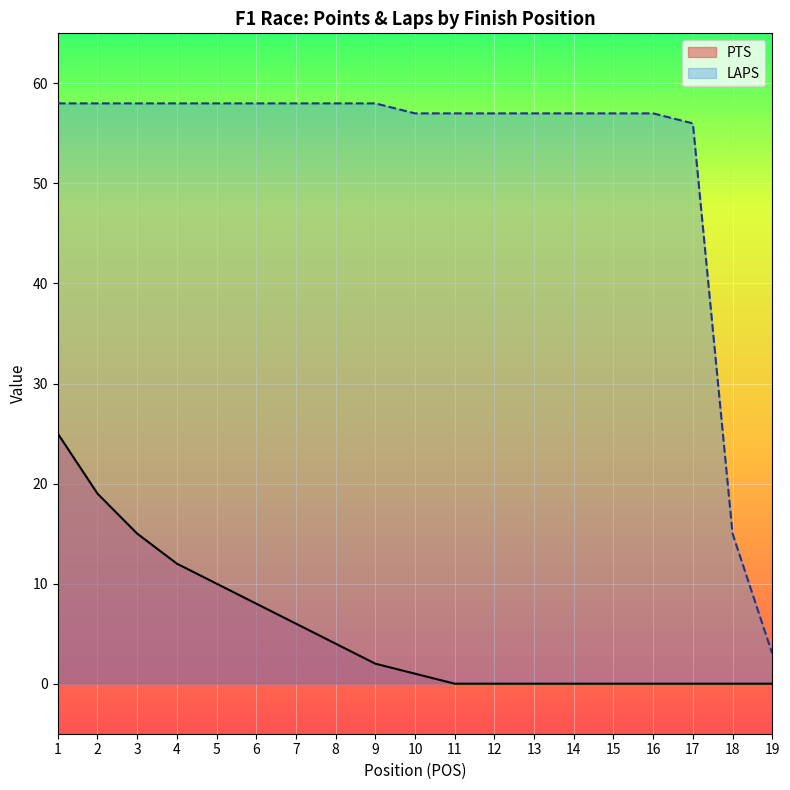

What is the difference between the PTS values at 14 and 1?

25